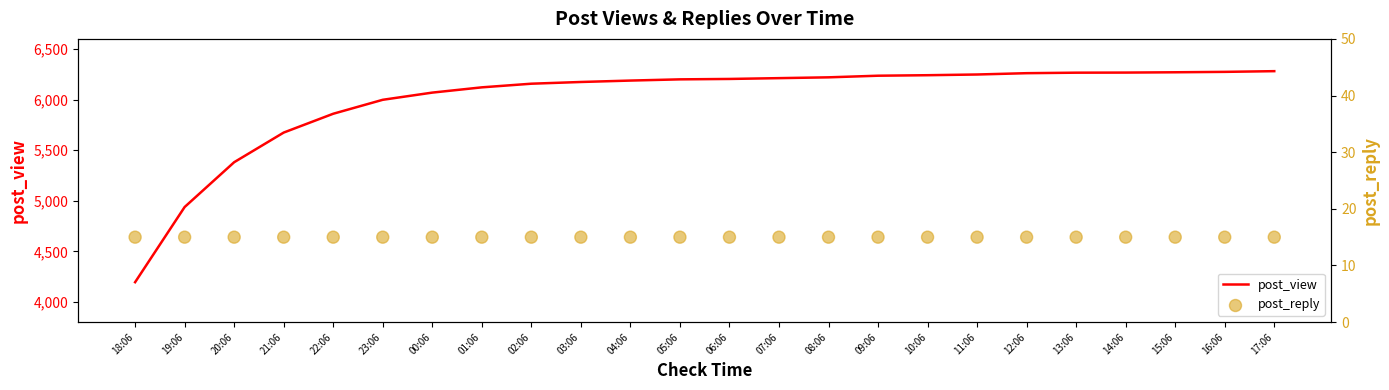

Is the value of post_reply at 07:06 greater than the value of post_view at 03:06?

No